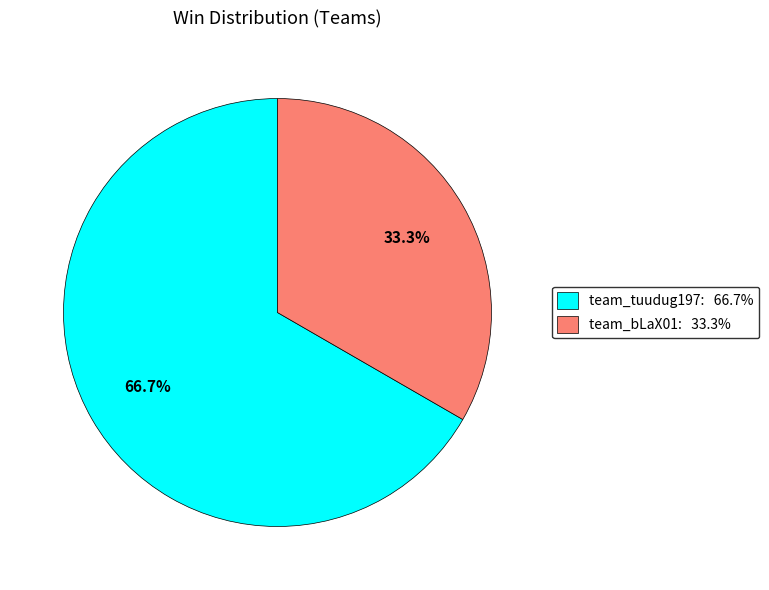

Does team_tuudug197 represent more than half of the total?

Yes